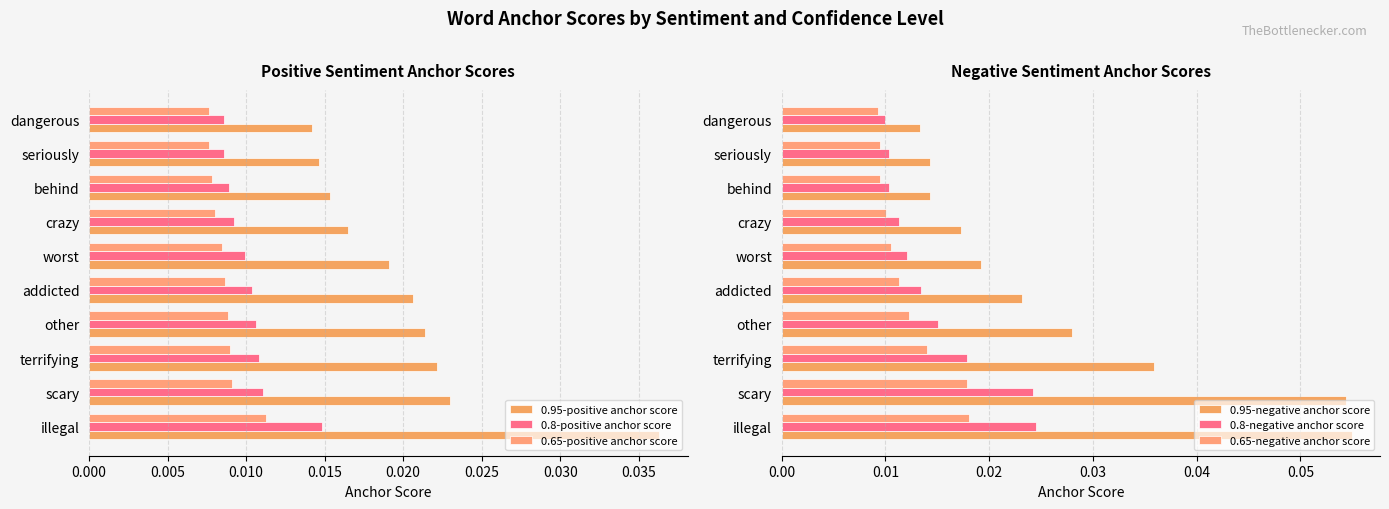

What position from the left is 9?

10